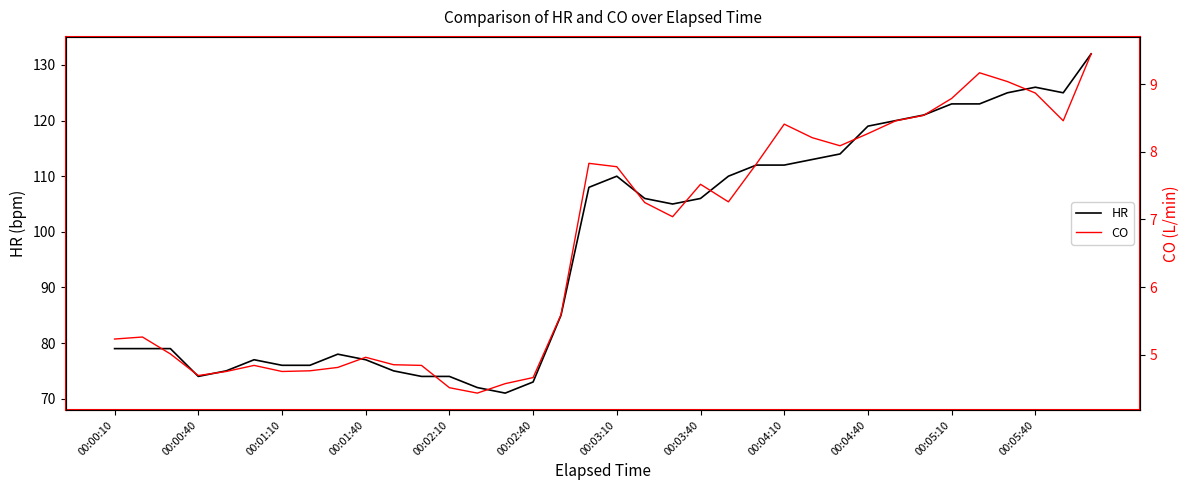

Which has a higher value, 20 or 29?

29